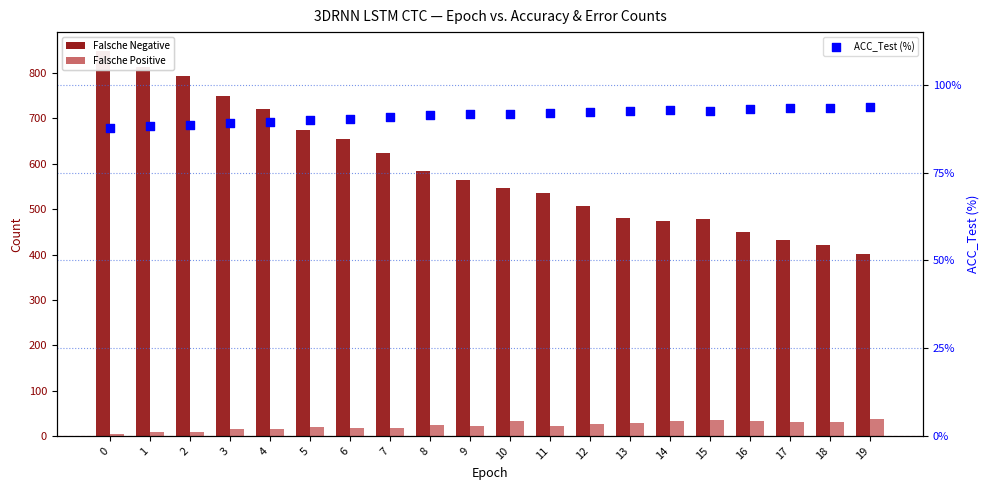

At how many categories does at least one series exceed 645?

7